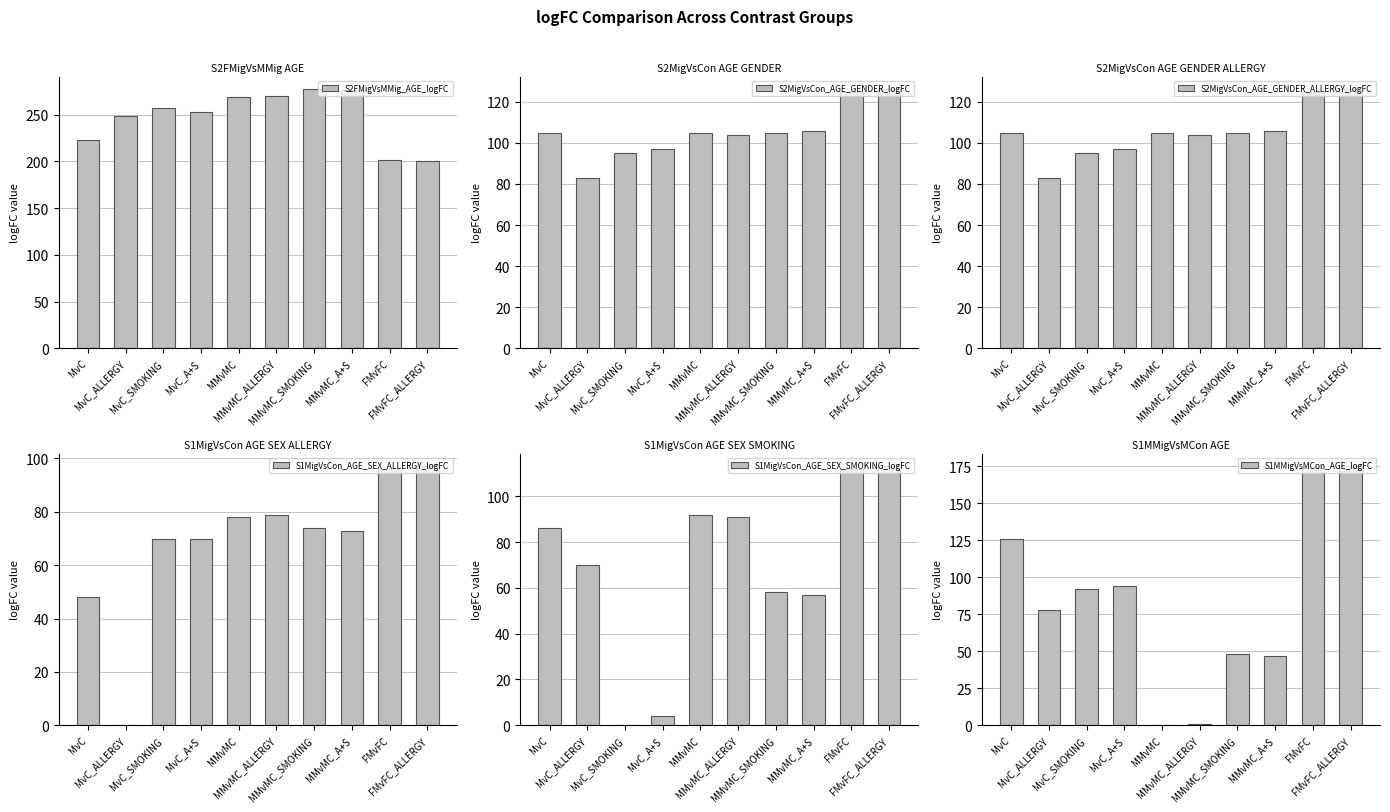

Which series has the largest total across all categories?

S2FMigVsMMig_AGE_logFC